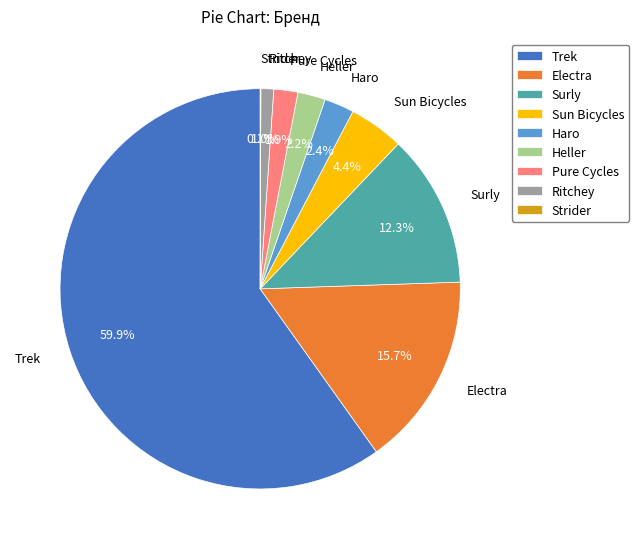

Does any single category account for the majority?

Yes